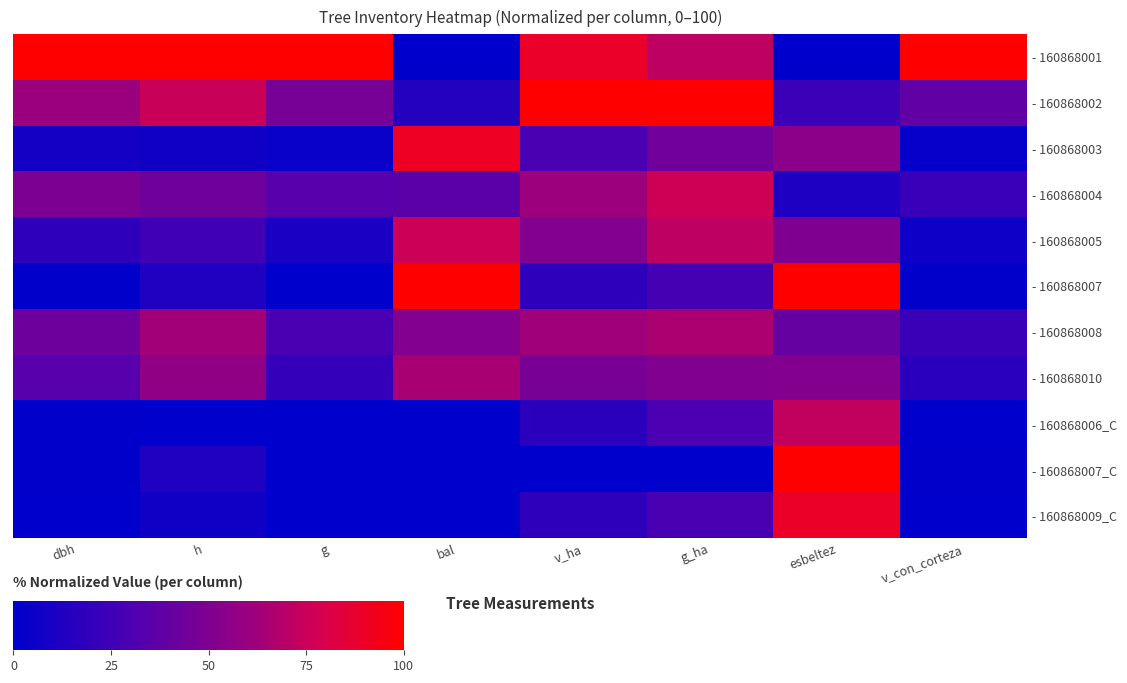

What is the spread (max minus min) of values at g?

100.0